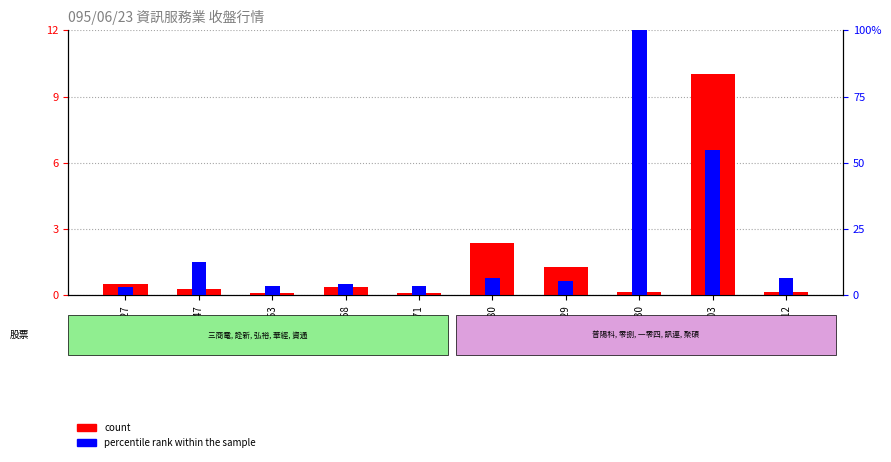

What is the greatest value displayed?

100.0